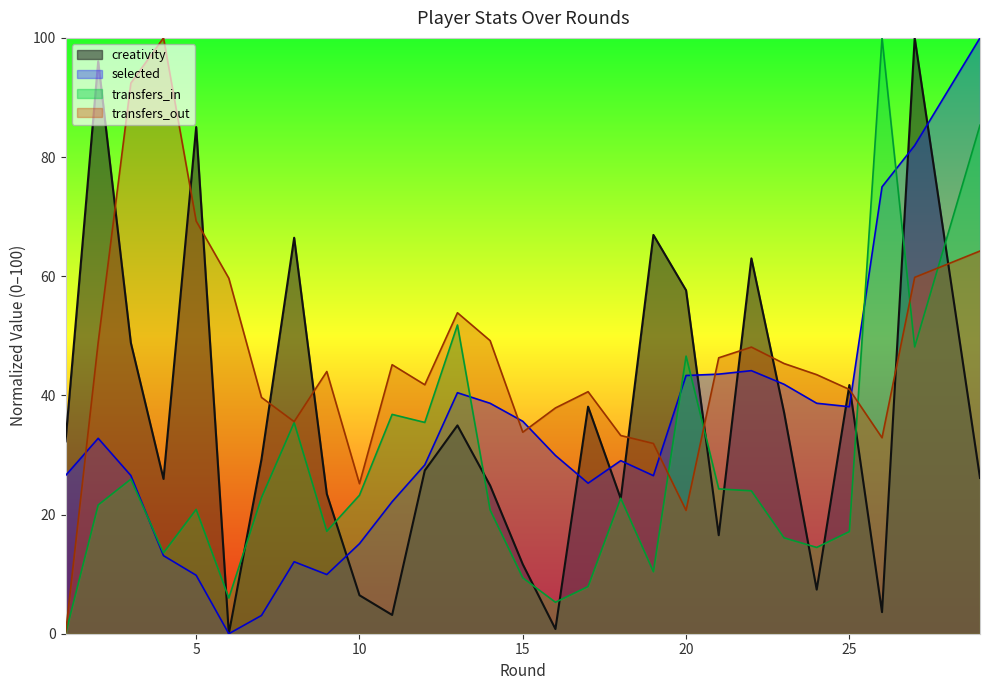

What is the difference between the highest and lowest values at 15?

26.3